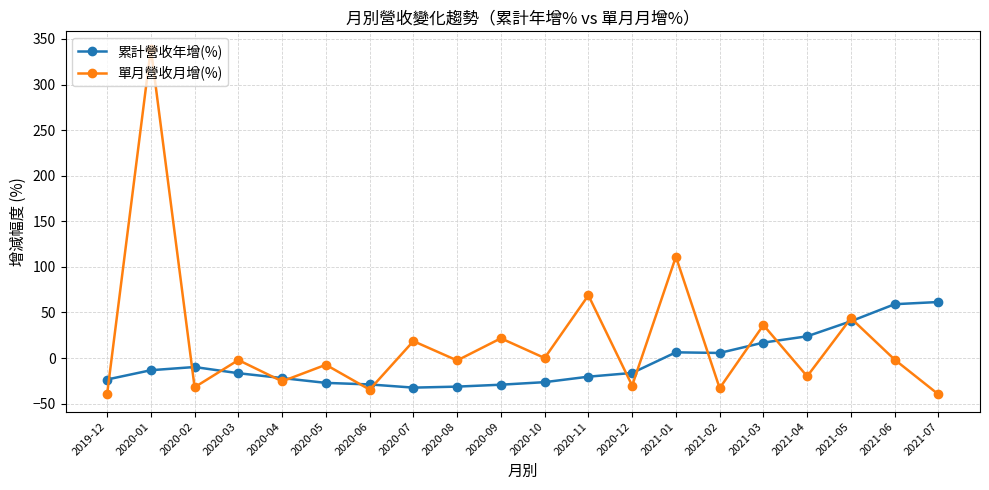

How many values in the 單月營收月增(%) series exceed -2?

9